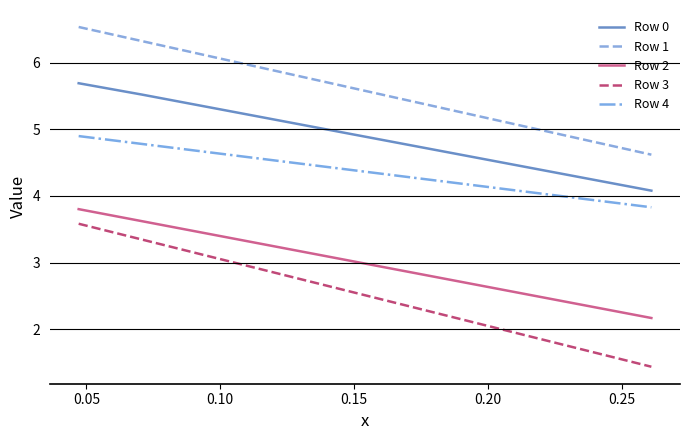

What is the greatest value displayed?

6.5